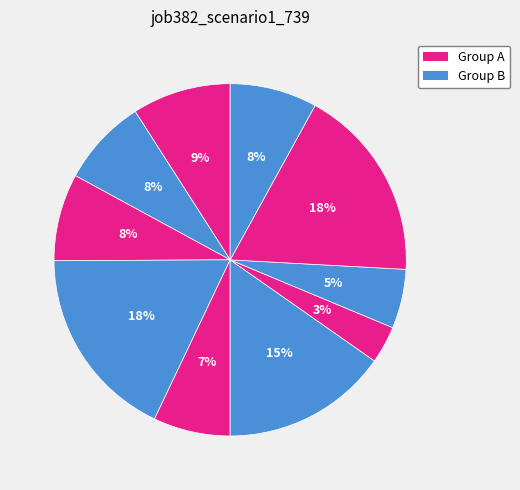

Count the number of slices in the pie.

10